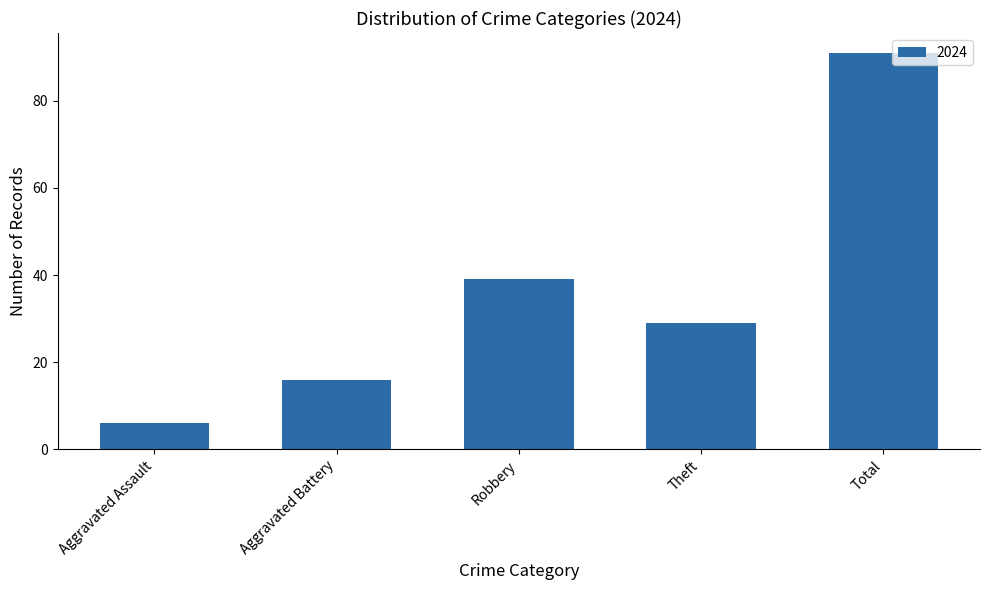

What value does the data have at Theft?

29